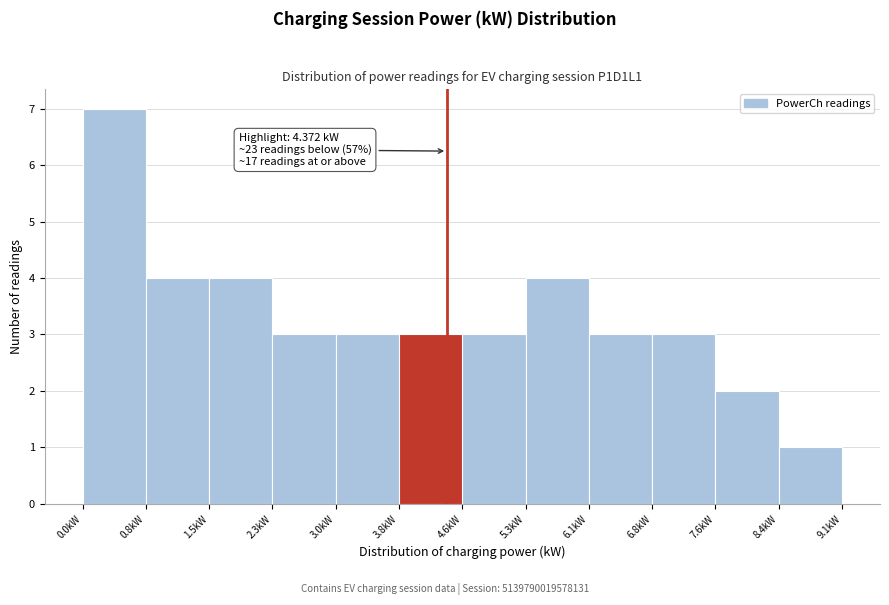

Over which range of the x-axis is the bar tallest?

0.0 to 0.8